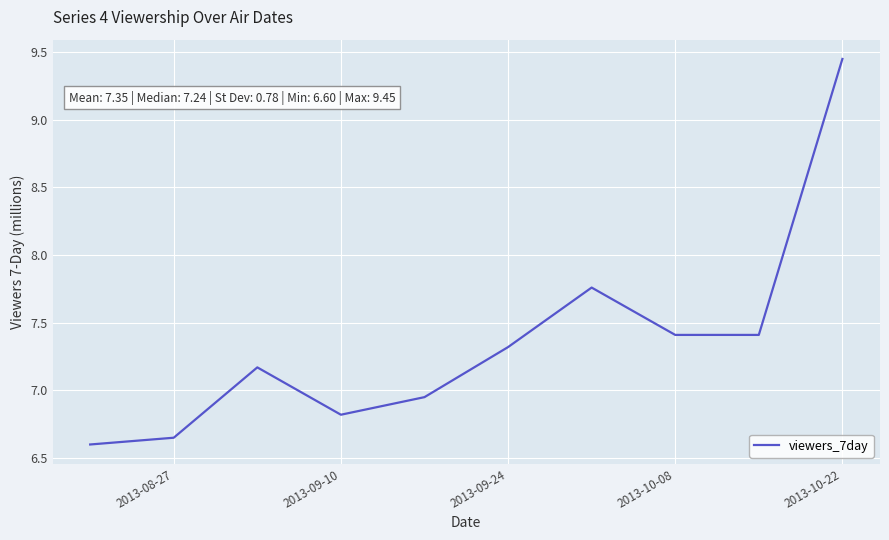

How many lines are shown in the chart?

1